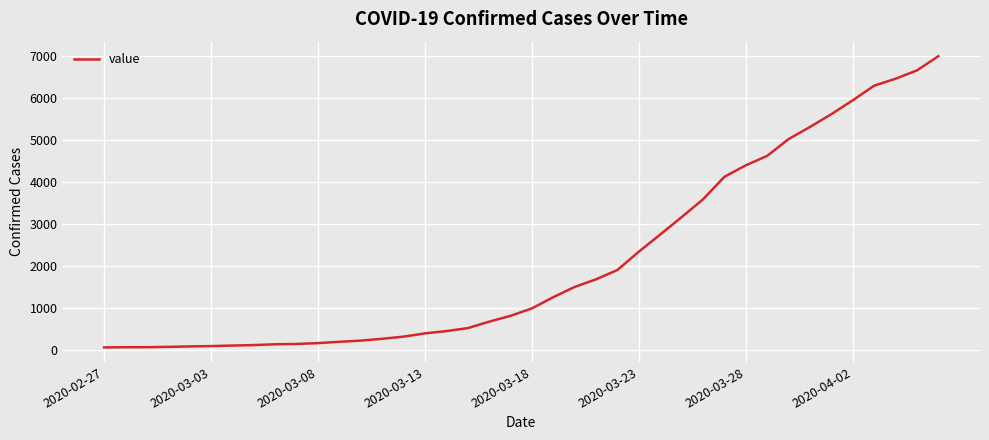

What is the difference between the maximum and minimum values?

6939